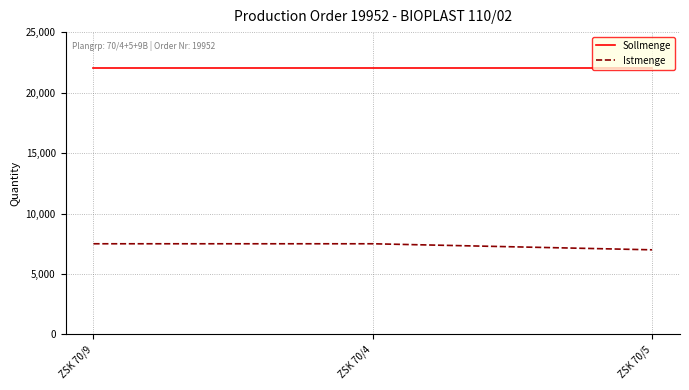

Rank the series at ZSK 70/5 from lowest to highest value.

Istmenge, Sollmenge